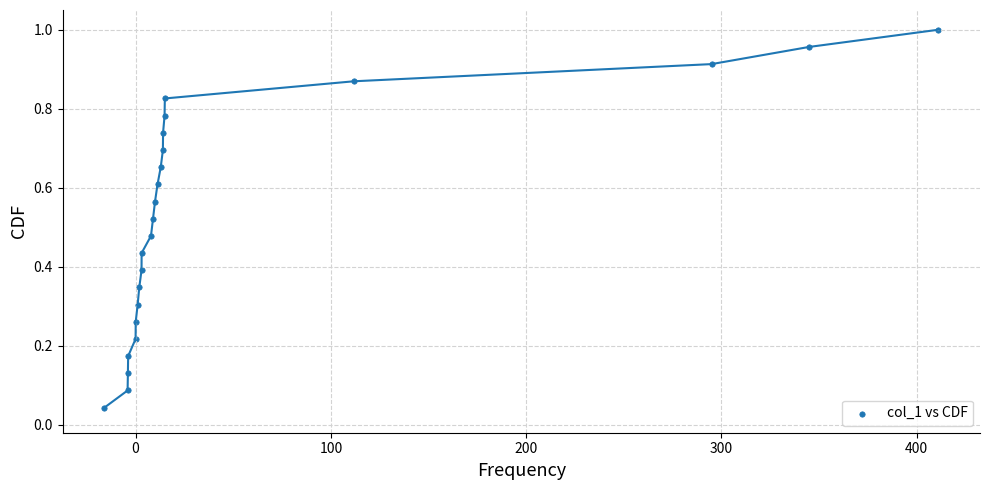

What is the range of X values (max minus min)?

427.0